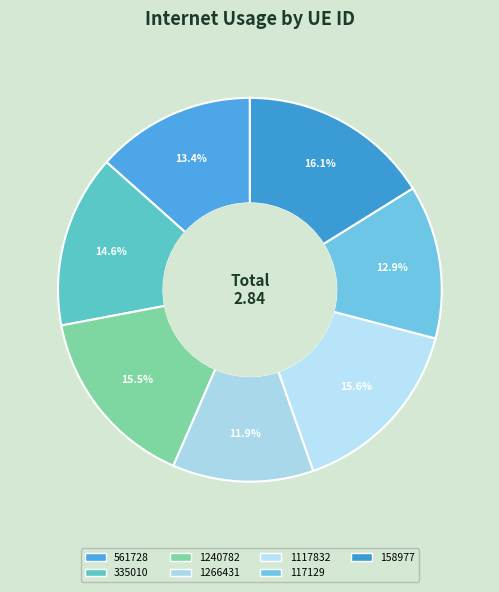

To the nearest percent, what percentage of the pie is 561728?

13%